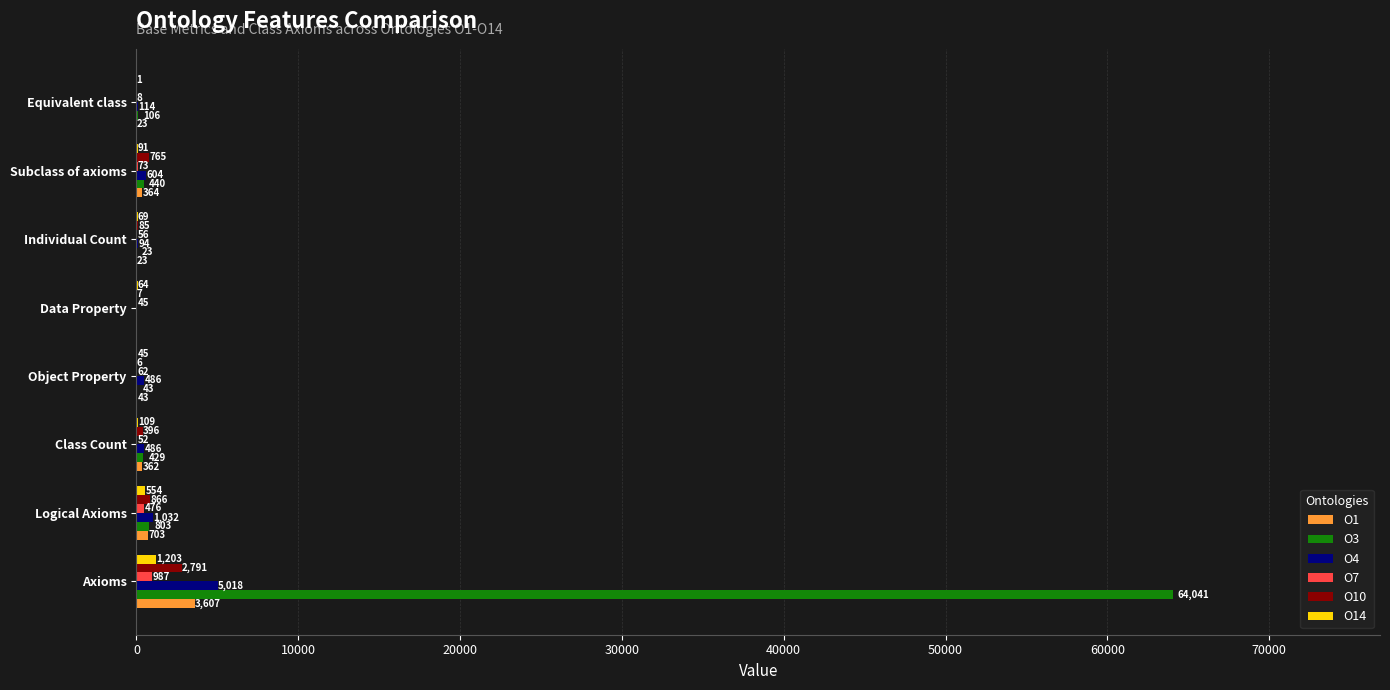

What is the average value of the O14 series?

267